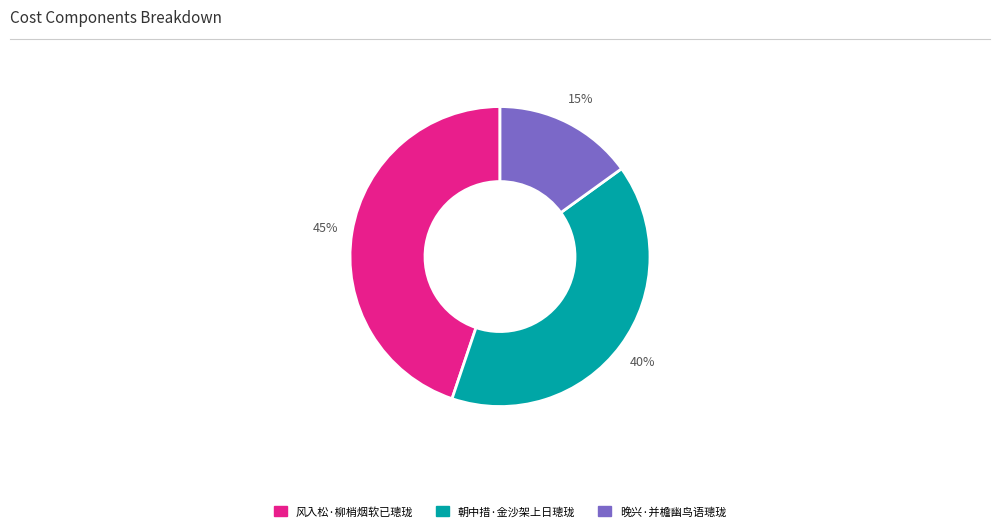

Combined, do 晚兴·并檐幽鸟语璁珑 and 朝中措·金沙架上日璁珑 account for over 50%?

Yes